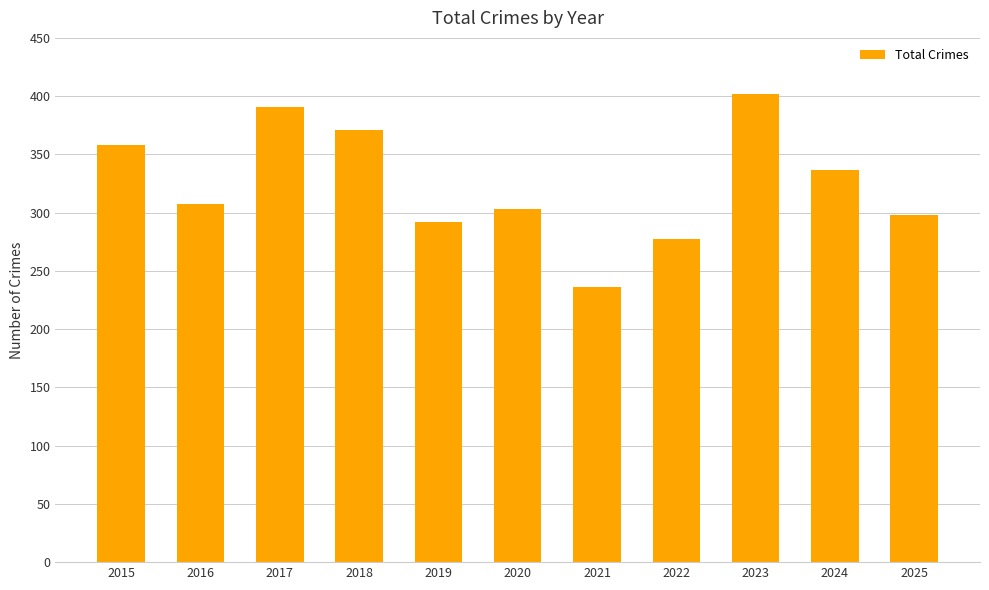

What value does the data have at 2022, to the nearest 5?

275